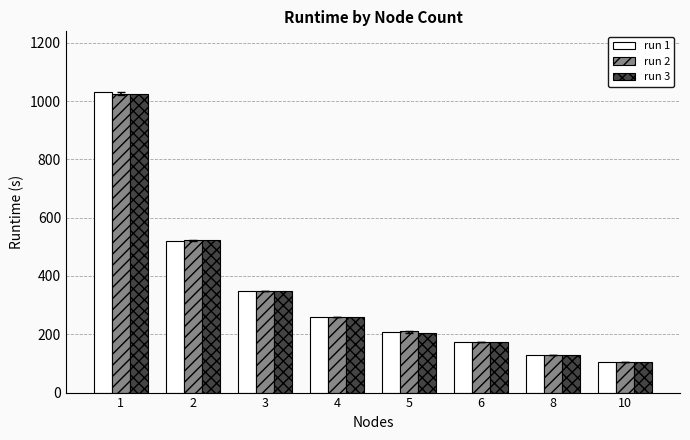

How many values in the run 3 series exceed 260?

4